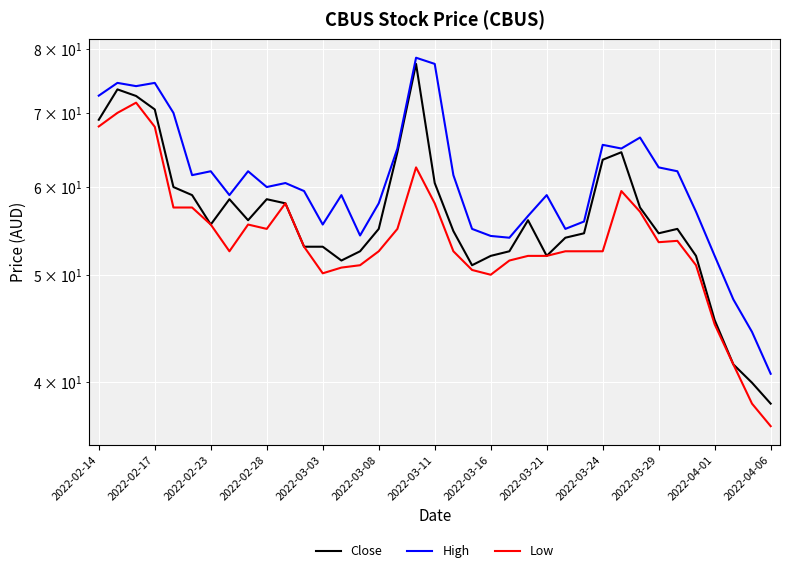

Reading left to right, what are all the values shown in this chart?

Close: 69.0	73.5	72.5	70.5	60.0	59.0	55.5	58.5	56.0	58.5	58.0	53.0	53.0	51.5	52.5	55.0	64.5	77.5	60.5	54.8	51.0	52.0	52.5	56.0	52.0	54.0	54.5	63.5	64.5	57.5	54.5	55.0	52.0	45.5	41.5	40.0	38.2
High: 72.5	74.5	74.0	74.5	70.0	61.5	62.0	59.0	62.0	60.0	60.5	59.5	55.5	59.0	54.2	58.0	65.0	78.5	77.5	61.5	55.0	54.2	54.0	56.5	59.0	55.0	55.9	65.5	65.0	66.5	62.5	62.0	57.0	52.0	47.5	44.4	40.7
Low: 68.0	70.0	71.5	68.0	57.5	57.5	55.5	52.5	55.5	55.0	58.0	53.0	50.1	50.8	51.0	52.5	55.0	62.5	58.0	52.5	50.5	50.0	51.5	52.0	52.0	52.5	52.5	52.5	59.5	57.0	53.5	53.6	51.0	45.1	41.5	38.2	36.5